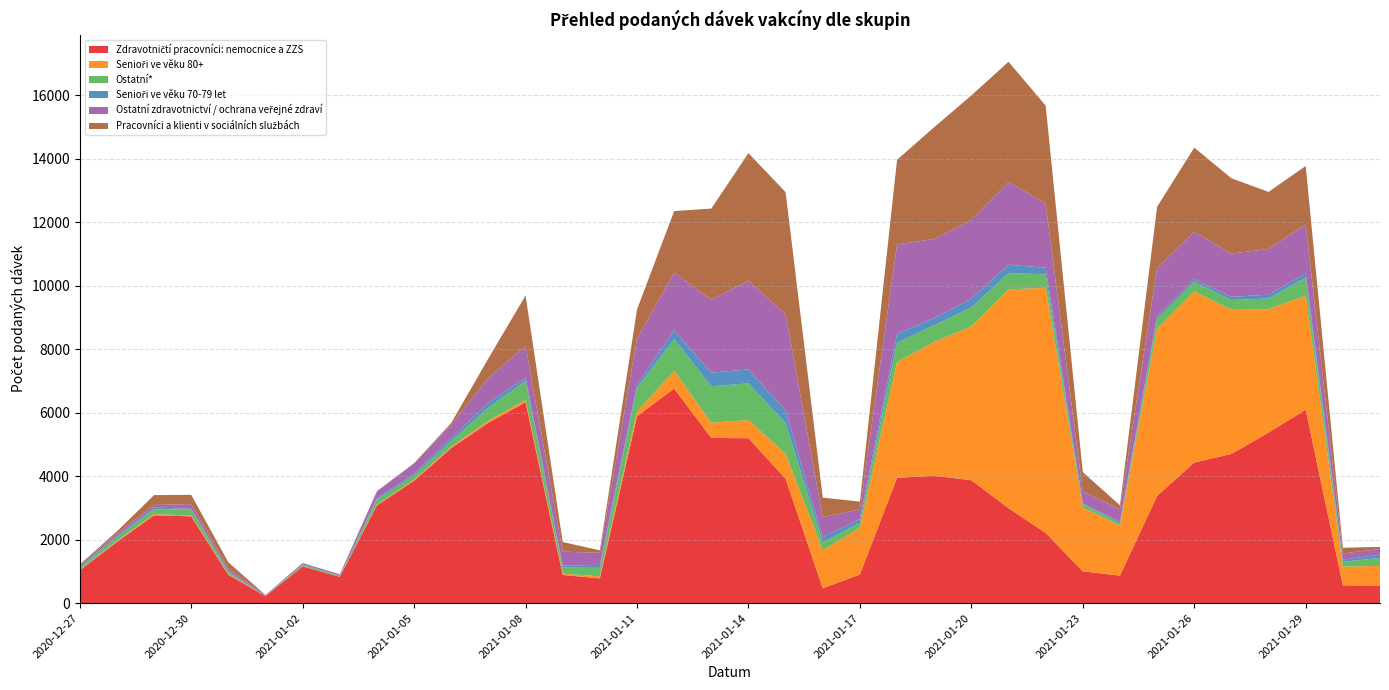

Reading left to right, transcribe all the data shown in this chart.

Zdravotničtí pracovníci: nemocnice a ZZS: 2020-12-27=1034	2020-12-28=1926	2020-12-29=2769	2020-12-30=2735	2020-12-31=893	2021-01-01=219	2021-01-02=1156	2021-01-03=829	2021-01-04=3078	2021-01-05=3858	2021-01-06=4885	2021-01-07=5686	2021-01-08=6328	2021-01-09=888	2021-01-10=781	2021-01-11=5887	2021-01-12=6760	2021-01-13=5204	2021-01-14=5196	2021-01-15=3921	2021-01-16=470	2021-01-17=902	2021-01-18=3950	2021-01-19=4012	2021-01-20=3873	2021-01-21=2993	2021-01-22=2213	2021-01-23=1002	2021-01-24=869	2021-01-25=3379	2021-01-26=4430	2021-01-27=4701	2021-01-28=5373	2021-01-29=6096	2021-01-30=563	2021-01-31=559
Senioři ve věku 80+: 2020-12-27=12	2020-12-28=30	2020-12-29=36	2020-12-30=25	2020-12-31=20	2021-01-01=1	2021-01-02=5	2021-01-03=3	2021-01-04=20	2021-01-05=31	2021-01-06=38	2021-01-07=63	2021-01-08=74	2021-01-09=42	2021-01-10=64	2021-01-11=146	2021-01-12=554	2021-01-13=480	2021-01-14=573	2021-01-15=782	2021-01-16=1194	2021-01-17=1473	2021-01-18=3640	2021-01-19=4221	2021-01-20=4840	2021-01-21=6889	2021-01-22=7723	2021-01-23=2012	2021-01-24=1576	2021-01-25=5272	2021-01-26=5389	2021-01-27=4538	2021-01-28=3885	2021-01-29=3595	2021-01-30=585	2021-01-31=615
Ostatní*: 2020-12-27=75	2020-12-28=109	2020-12-29=155	2020-12-30=187	2020-12-31=68	2021-01-01=3	2021-01-02=50	2021-01-03=27	2021-01-04=166	2021-01-05=132	2021-01-06=186	2021-01-07=414	2021-01-08=599	2021-01-09=190	2021-01-10=267	2021-01-11=747	2021-01-12=1001	2021-01-13=1150	2021-01-14=1155	2021-01-15=974	2021-01-16=248	2021-01-17=162	2021-01-18=618	2021-01-19=521	2021-01-20=601	2021-01-21=517	2021-01-22=421	2021-01-23=107	2021-01-24=69	2021-01-25=299	2021-01-26=306	2021-01-27=311	2021-01-28=339	2021-01-29=569	2021-01-30=157	2021-01-31=249
Senioři ve věku 70-79 let: 2020-12-27=35	2020-12-28=47	2020-12-29=55	2020-12-30=24	2020-12-31=26	2021-01-01=3	2021-01-02=9	2021-01-03=6	2021-01-04=44	2021-01-05=59	2021-01-06=101	2021-01-07=149	2021-01-08=98	2021-01-09=71	2021-01-10=91	2021-01-11=99	2021-01-12=274	2021-01-13=429	2021-01-14=439	2021-01-15=392	2021-01-16=165	2021-01-17=111	2021-01-18=279	2021-01-19=228	2021-01-20=276	2021-01-21=262	2021-01-22=209	2021-01-23=19	2021-01-24=51	2021-01-25=90	2021-01-26=81	2021-01-27=100	2021-01-28=119	2021-01-29=131	2021-01-30=68	2021-01-31=100
Ostatní zdravotnictví / ochrana veřejné zdraví: 2020-12-27=54	2020-12-28=73	2020-12-29=79	2020-12-30=151	2020-12-31=85	2021-01-01=26	2021-01-02=45	2021-01-03=40	2021-01-04=218	2021-01-05=319	2021-01-06=415	2021-01-07=782	2021-01-08=1003	2021-01-09=432	2021-01-10=383	2021-01-11=1455	2021-01-12=1820	2021-01-13=2297	2021-01-14=2795	2021-01-15=3033	2021-01-16=630	2021-01-17=310	2021-01-18=2814	2021-01-19=2489	2021-01-20=2479	2021-01-21=2605	2021-01-22=2026	2021-01-23=379	2021-01-24=391	2021-01-25=1525	2021-01-26=1489	2021-01-27=1361	2021-01-28=1443	2021-01-29=1537	2021-01-30=194	2021-01-31=185
Pracovníci a klienti v sociálních službách: 2020-12-27=10	2020-12-28=76	2020-12-29=310	2020-12-30=291	2020-12-31=195	2021-01-01=4	2021-01-02=0	2021-01-03=2	2021-01-04=3	2021-01-05=12	2021-01-06=55	2021-01-07=616	2021-01-08=1589	2021-01-09=304	2021-01-10=78	2021-01-11=916	2021-01-12=1942	2021-01-13=2870	2021-01-14=4019	2021-01-15=3844	2021-01-16=616	2021-01-17=242	2021-01-18=2666	2021-01-19=3523	2021-01-20=3925	2021-01-21=3789	2021-01-22=3080	2021-01-23=609	2021-01-24=126	2021-01-25=1921	2021-01-26=2655	2021-01-27=2374	2021-01-28=1796	2021-01-29=1844	2021-01-30=179	2021-01-31=63